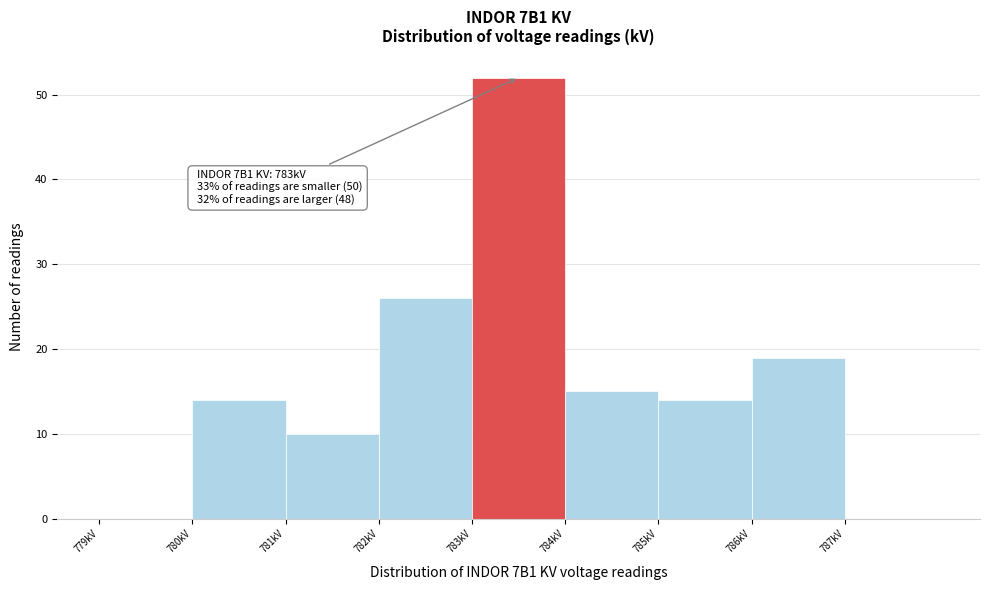

Over which range of the x-axis is the bar tallest?

783 to 784